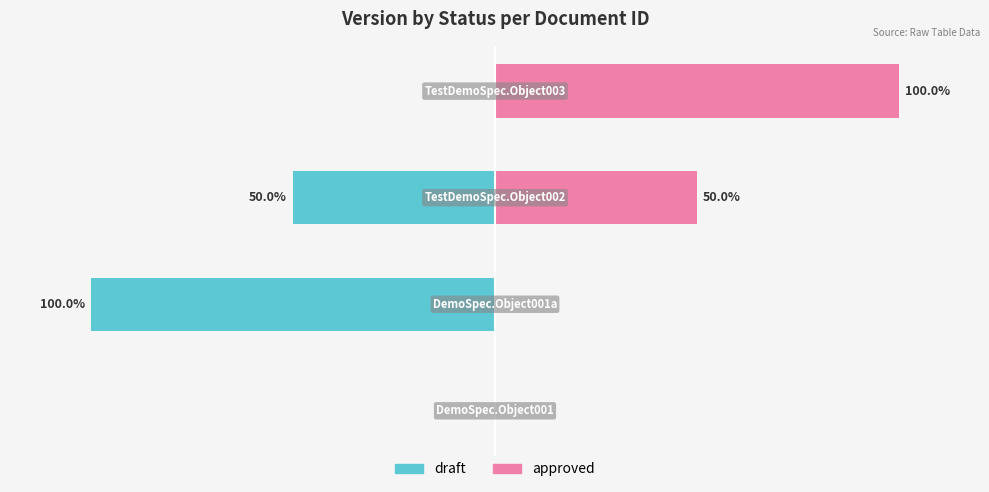

How many groups of bars are there?

4